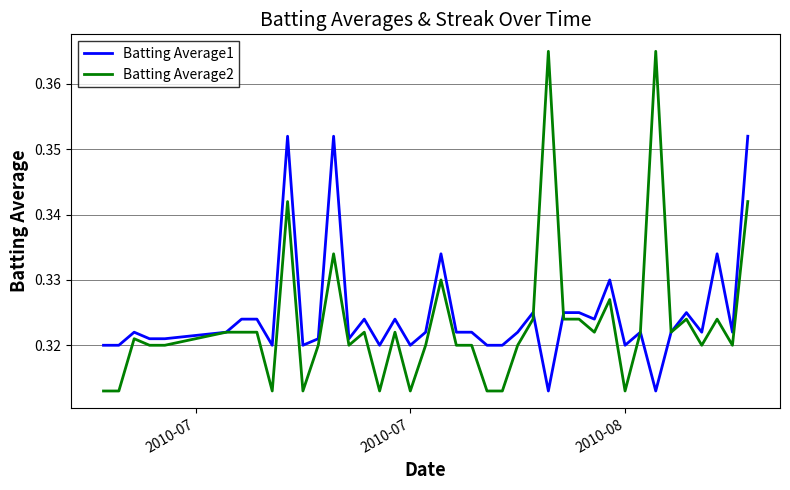

Which series has the largest range (max minus min)?

Batting Average2